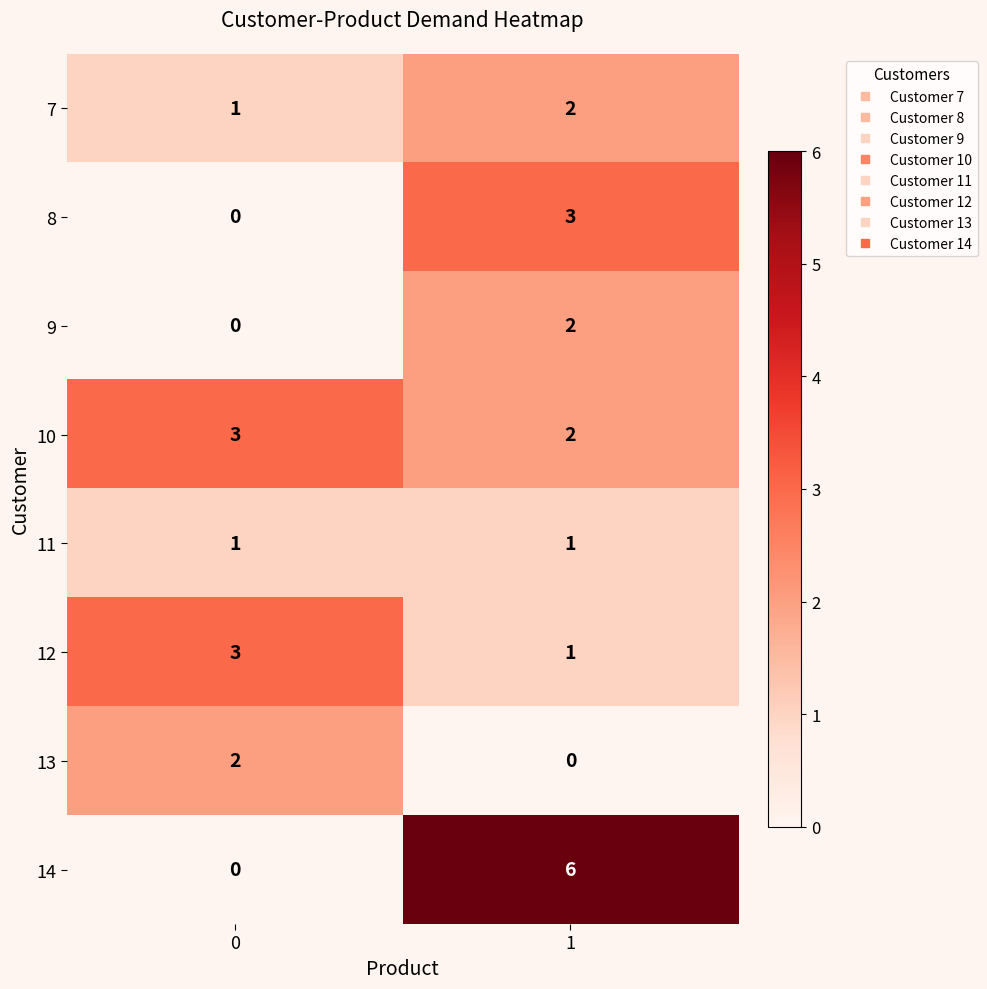

Is it true that 9 equals 2 at 1?

True